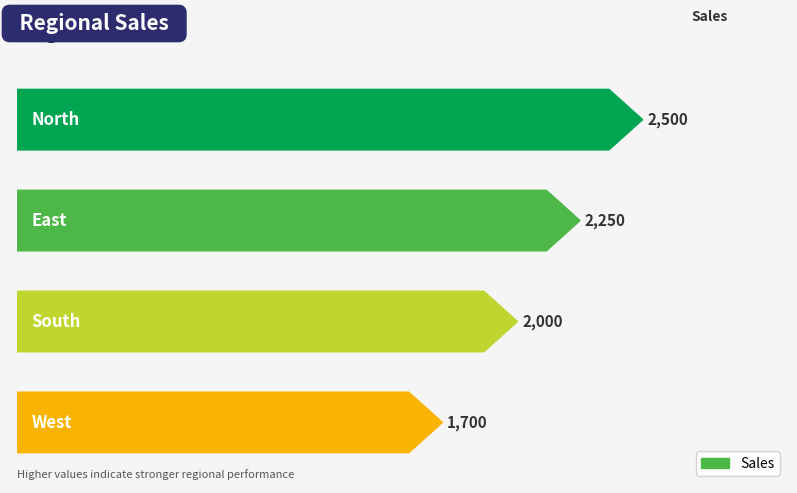

Reading left to right, transcribe all the data shown in this chart.

2500	2250	2000	1700